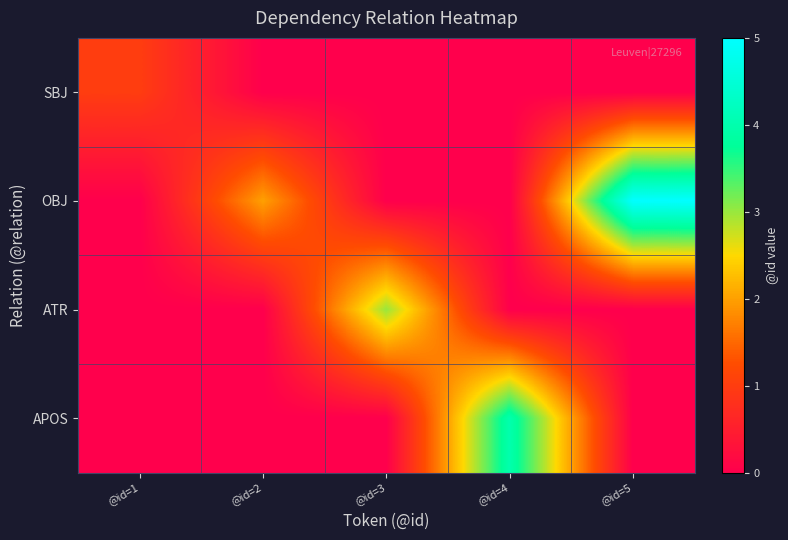

Between @id=2 and @id=5, which series saw the biggest shift?

OBJ